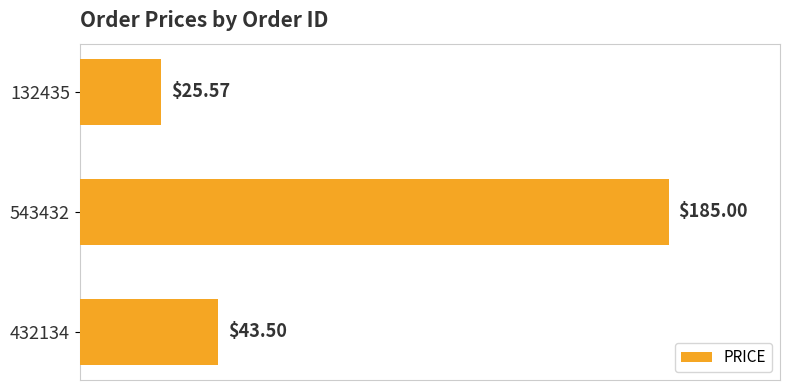

What is the average value?

84.7